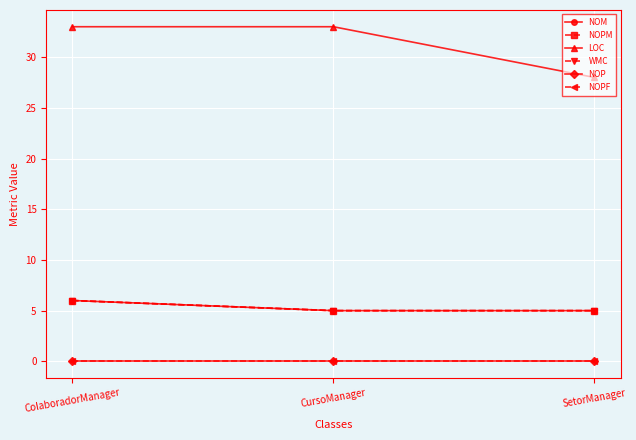

The value of WMC at CursoManager is 5. True or false?

True